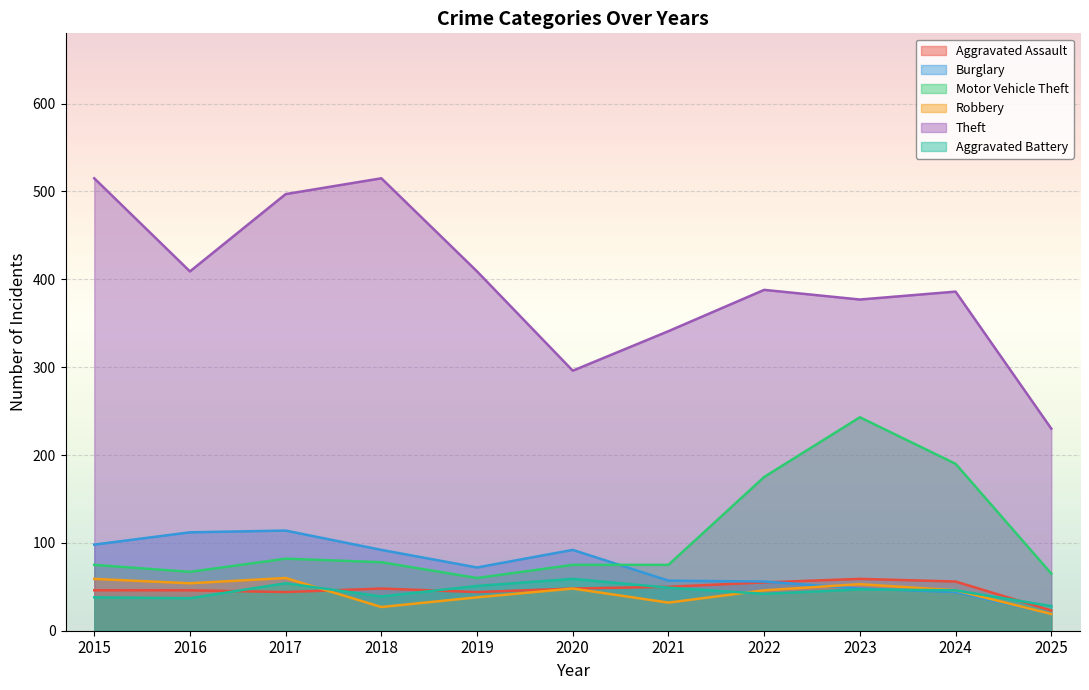

Reading right to left, transcribe all the data shown in this chart.

Aggravated Assault: 23	56	59	55	50	48	44	48	44	46	46
Burglary: 19	44	48	56	57	92	72	92	114	112	98
Motor Vehicle Theft: 65	190	243	175	75	75	60	78	82	67	75
Robbery: 19	46	53	46	32	48	38	27	60	54	59
Theft: 230	386	377	388	341	296	409	515	497	409	515
Aggravated Battery: 28	46	47	42	49	59	51	39	54	37	38